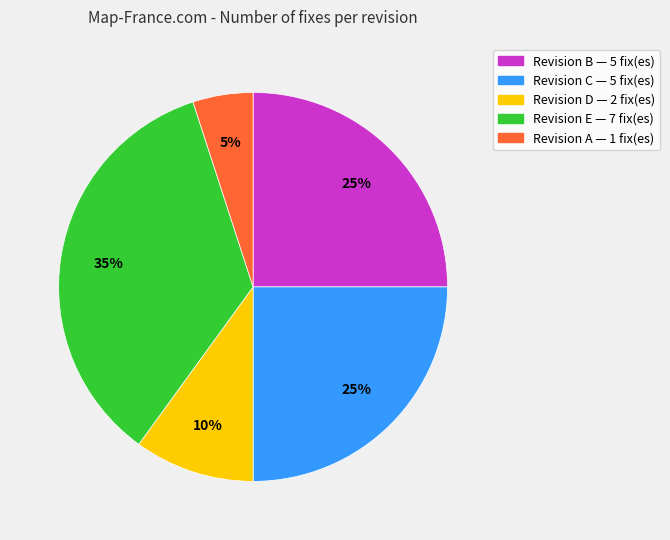

Does any single category account for the majority?

No